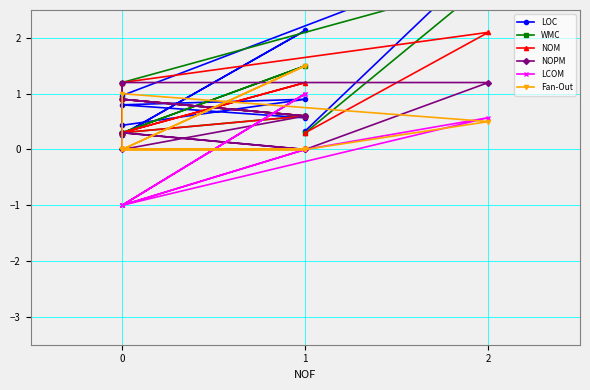

What is the difference between the second highest and second lowest values in the LCOM series?

2.0